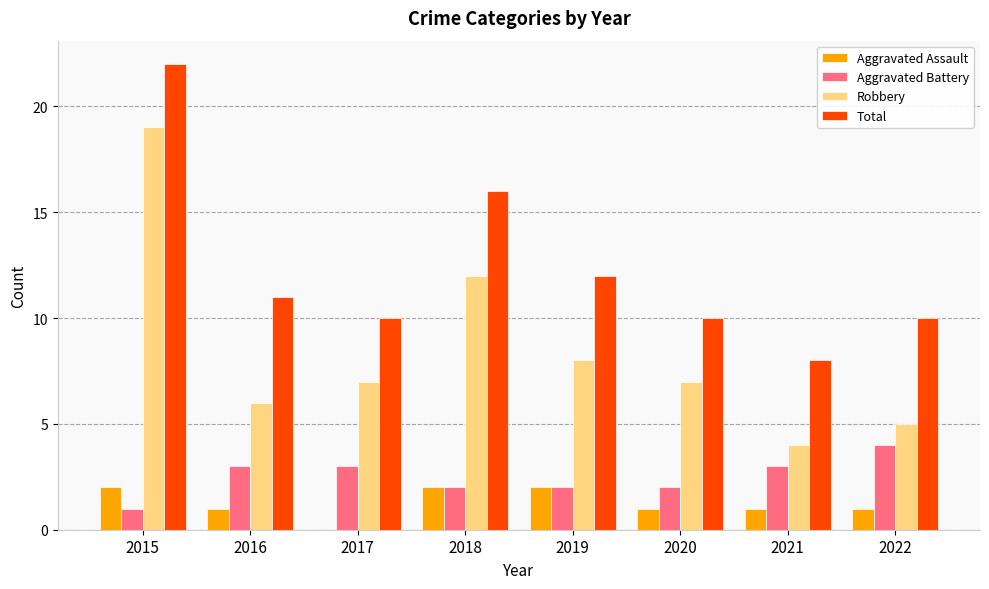

How many data points does each series have?

8